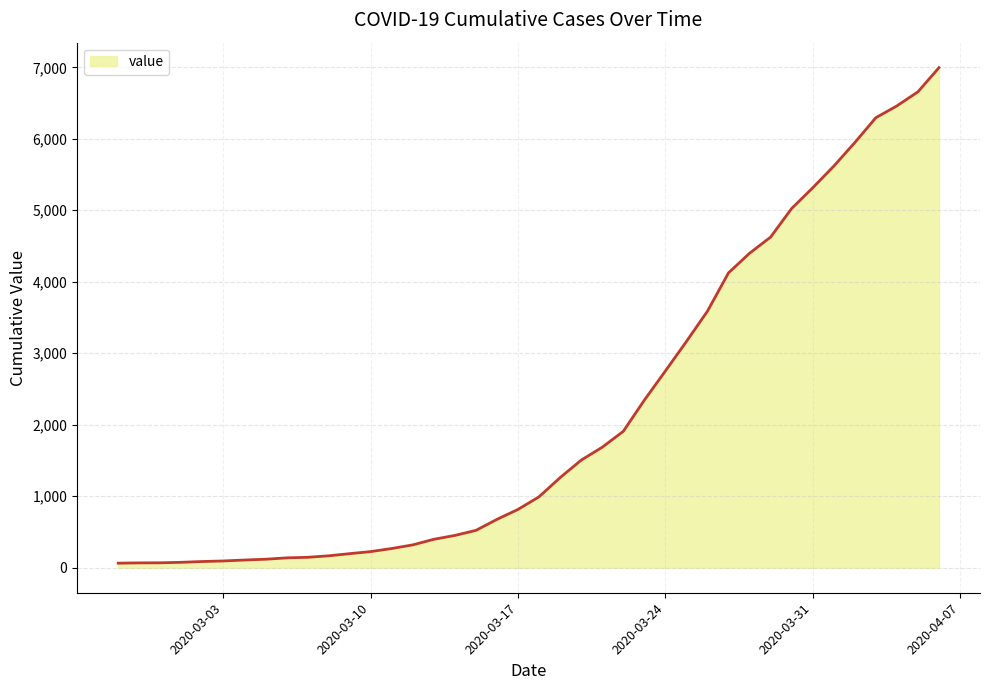

What is the difference between the maximum and minimum values?

6931